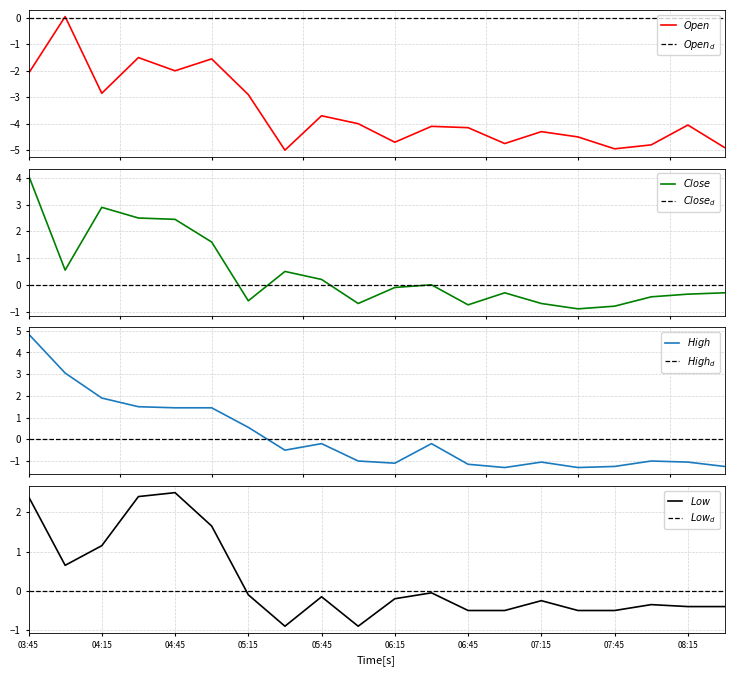

Read the Open value at 9.

-4.0